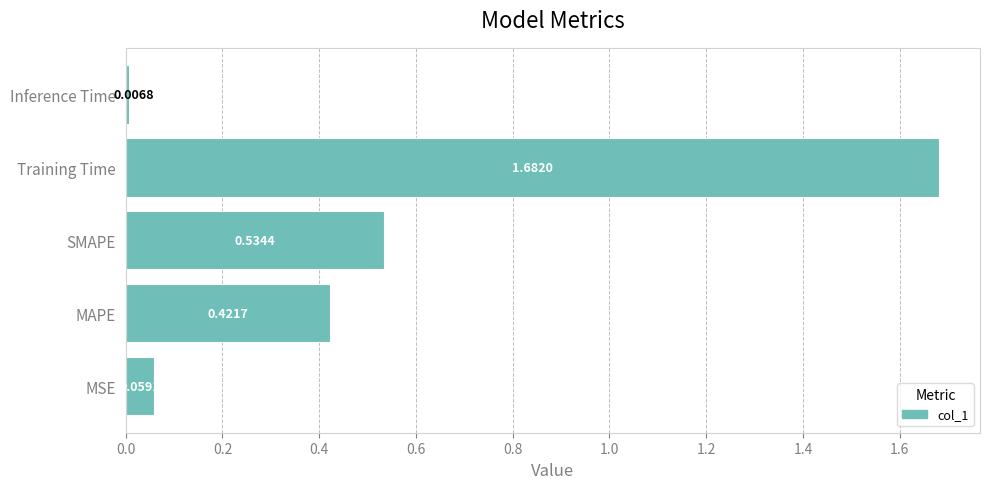

Rank the categories by value from lowest to highest.

Inference Time, MSE, MAPE, SMAPE, Training Time